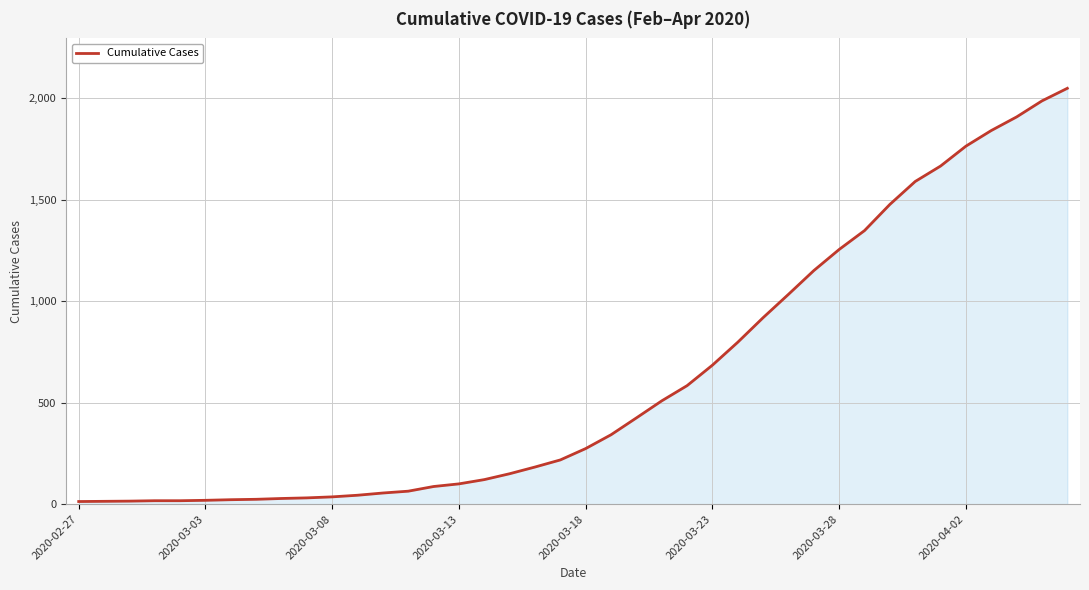

Does the chart display data point markers on the line(s)?

No